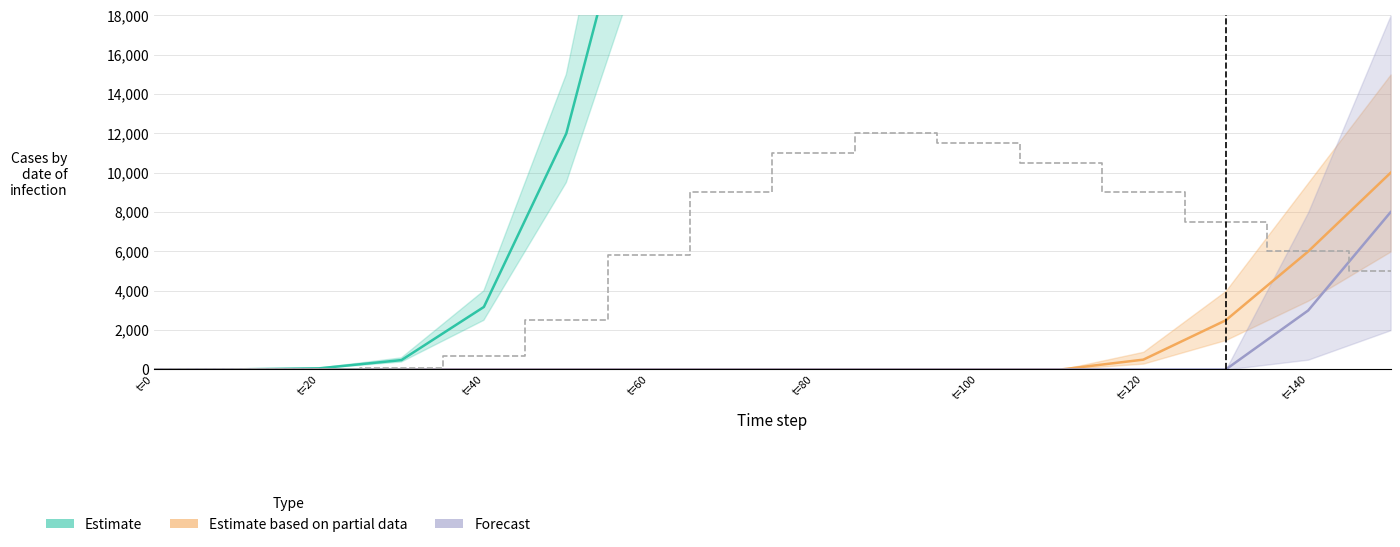

True or false: Estimate and Estimate based on partial data cross at least once.

False